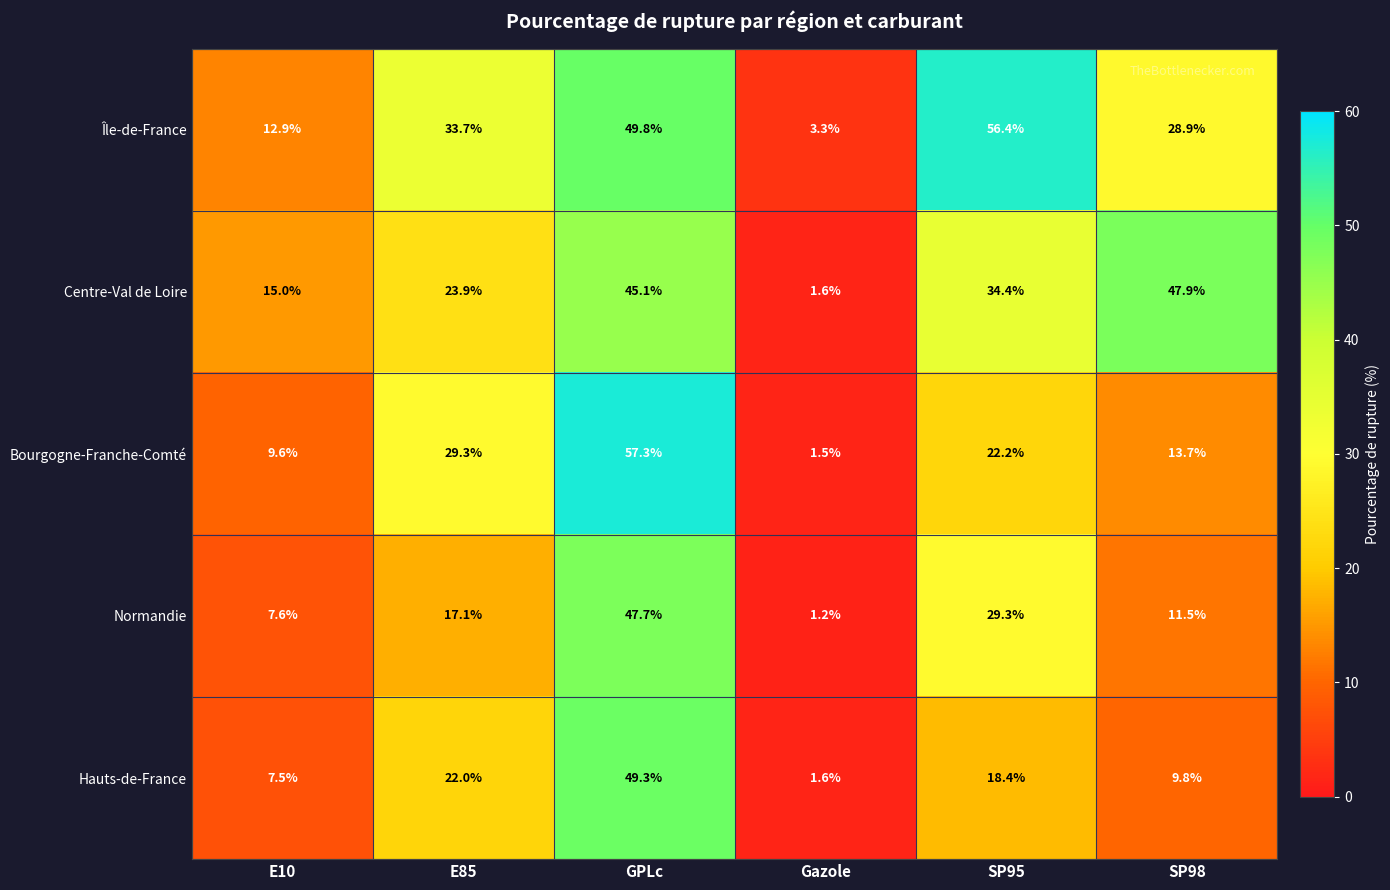

The Normandie series shows 1.2 at Gazole. True or false?

True